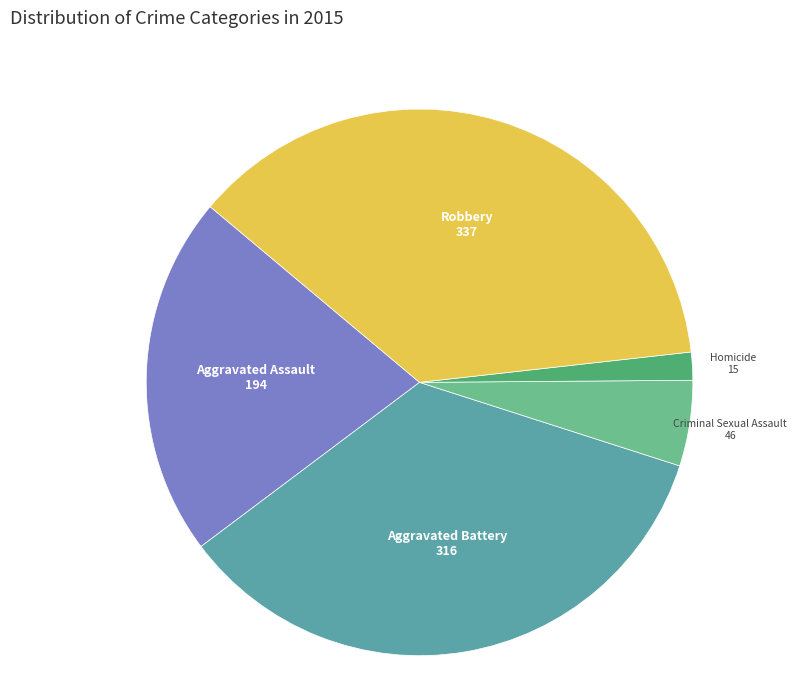

Does any single category account for the majority?

No